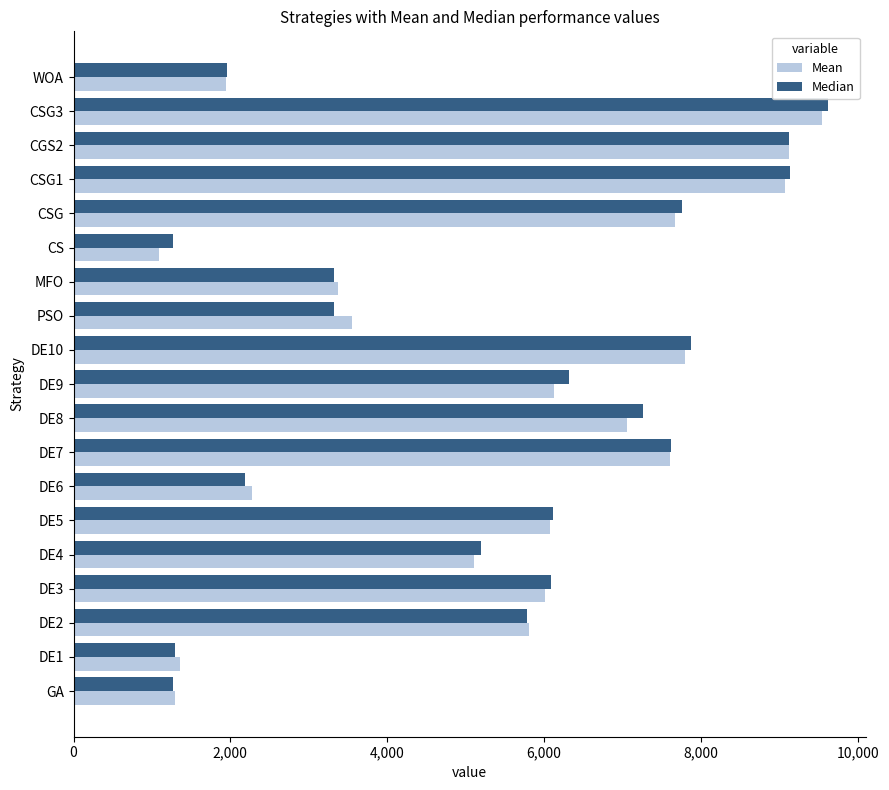

The value of Median at GA is 688.6. True or false?

False